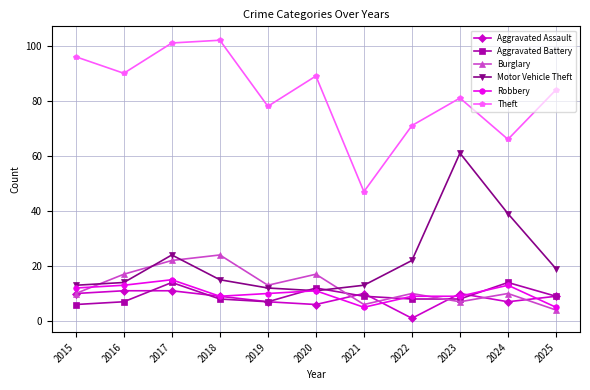

Which series has the largest range (max minus min)?

Theft